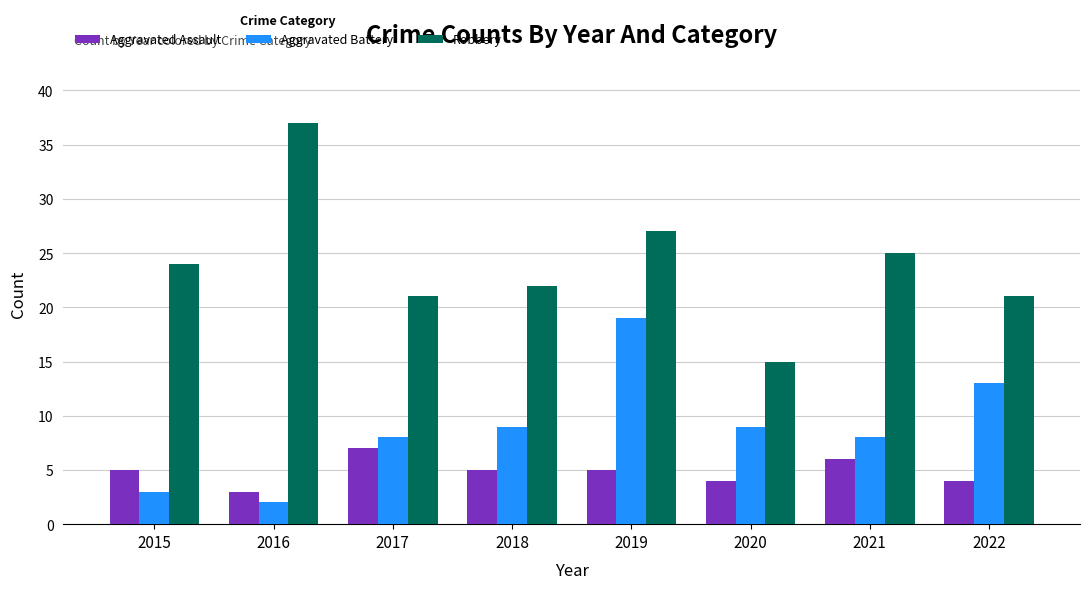

Read the Aggravated Assault value at 2022.

4